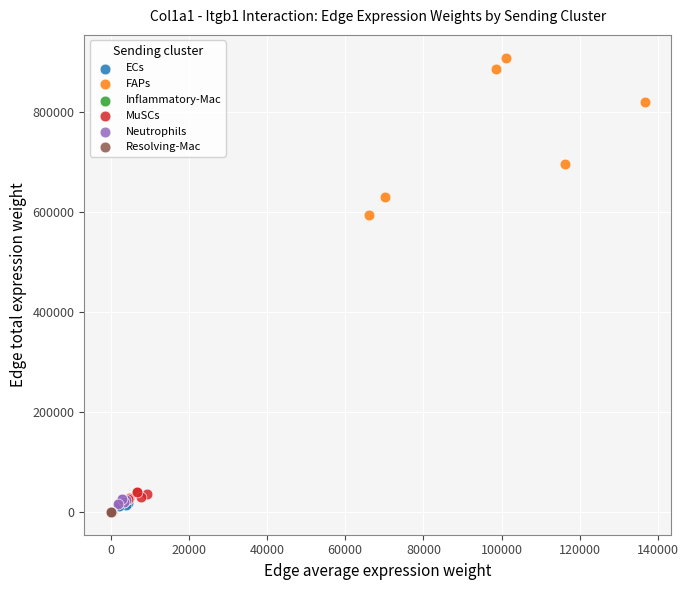

What are all the series names shown in the legend?

ECs, FAPs, Inflammatory-Mac, MuSCs, Neutrophils, Resolving-Mac